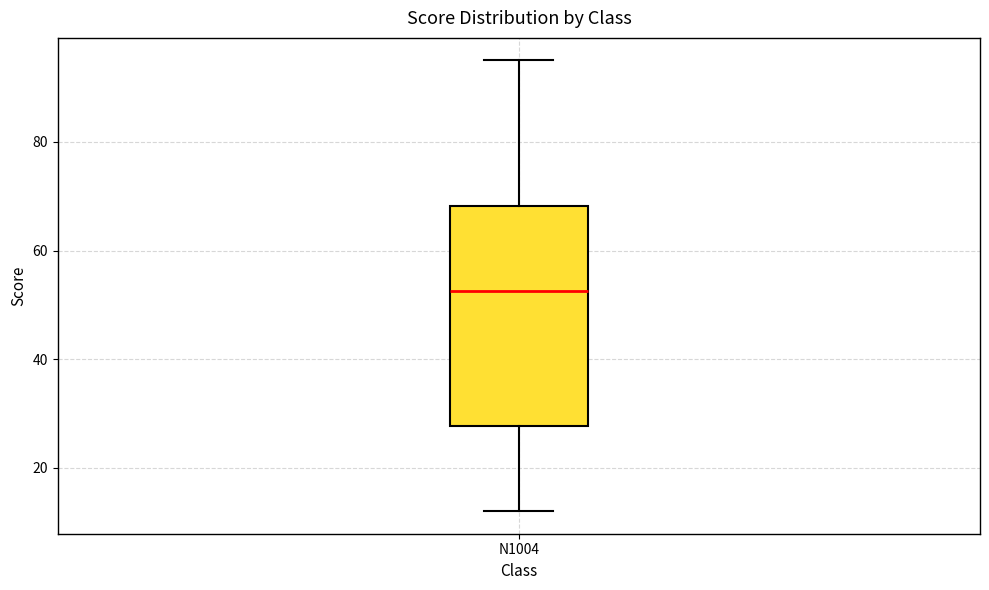

Where does the median line of the box for N1004 sit on the y-axis? The values are not printed on the chart, so give them approximately, as read against the axis.

52